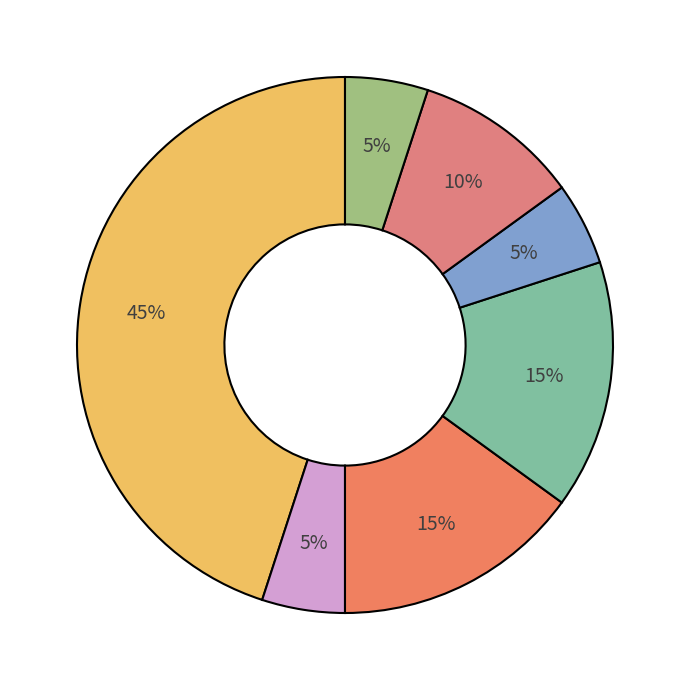

How many segments does this pie chart have?

7